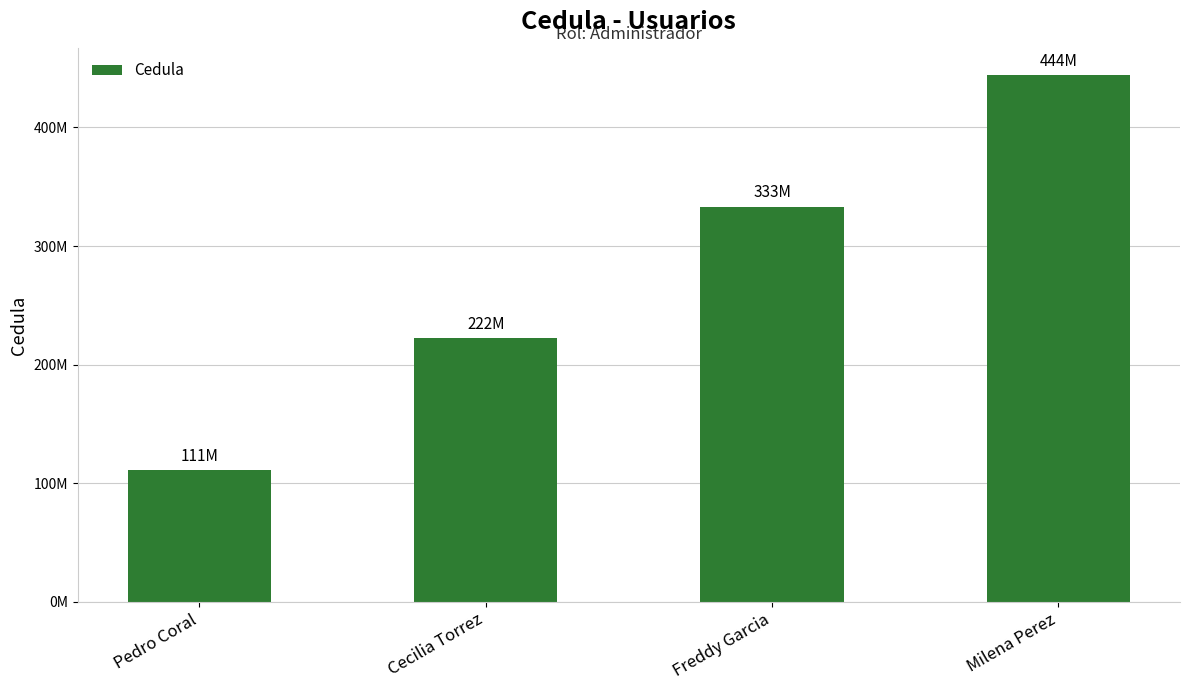

Does the chart contain any negative values?

No